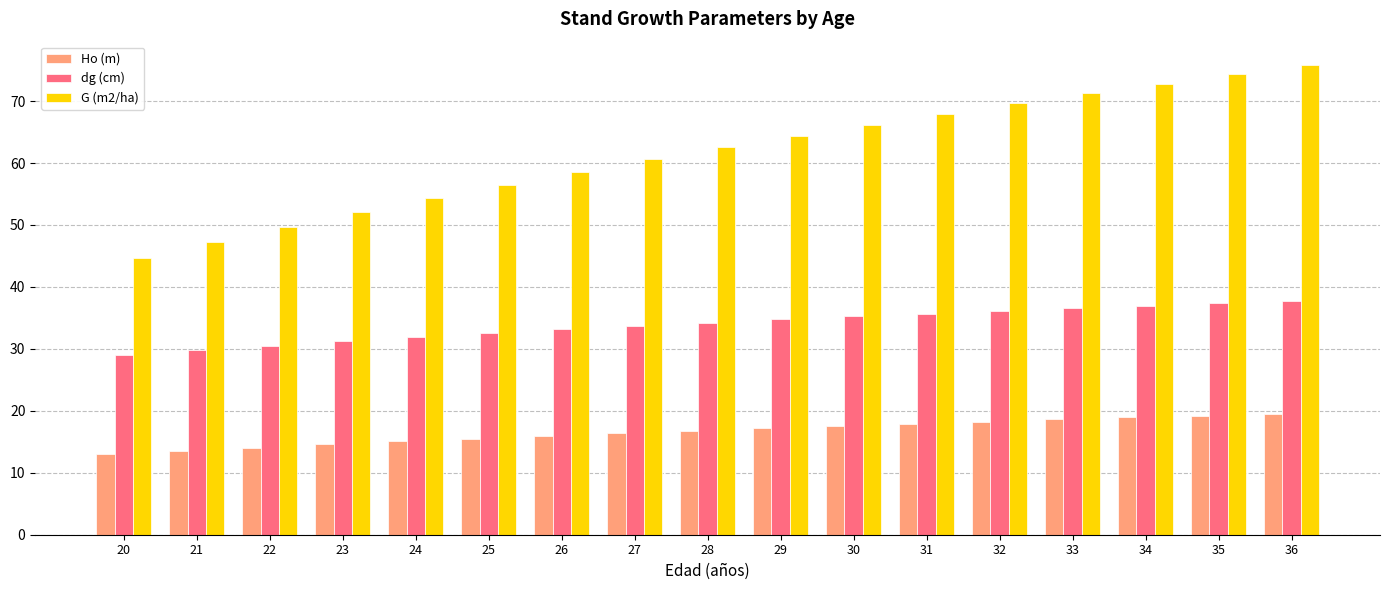

True or false: G (m2/ha) has a value of 82.5 at 21.

False